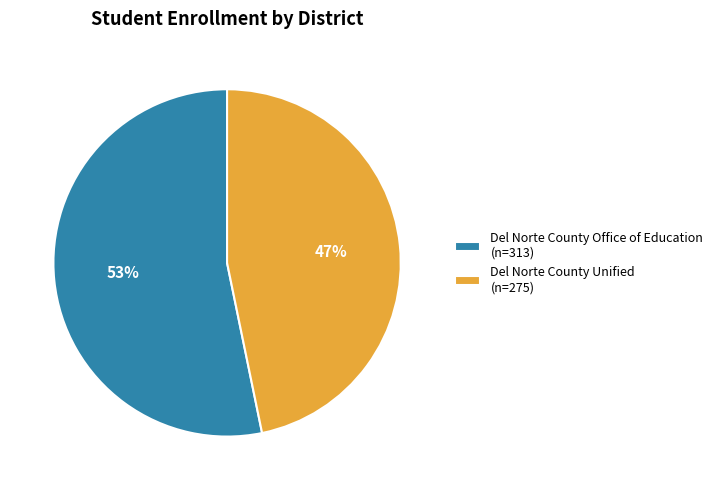

Do Del Norte County Unified and Del Norte County Office of Education together represent more than half of the pie?

Yes